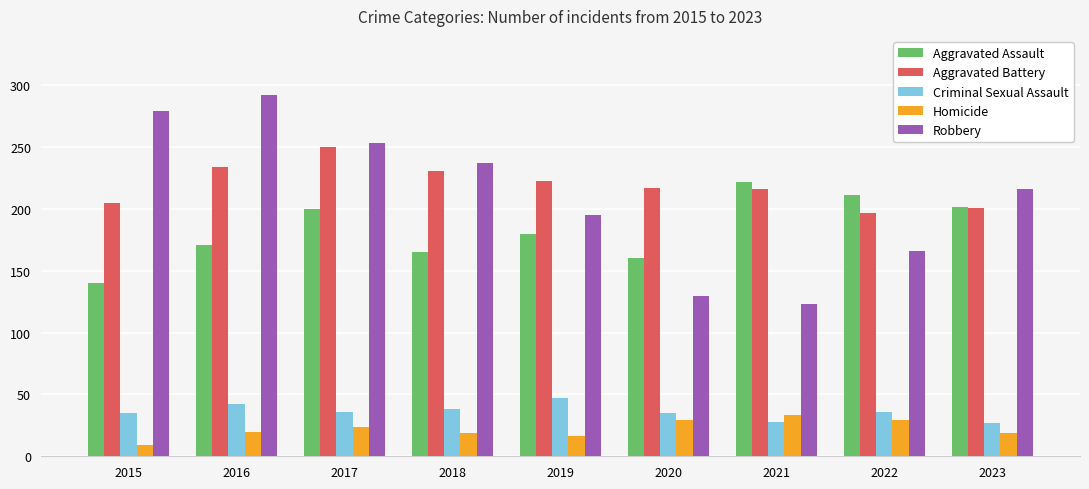

True or false: Homicide has a value of 29 at 2022.

True